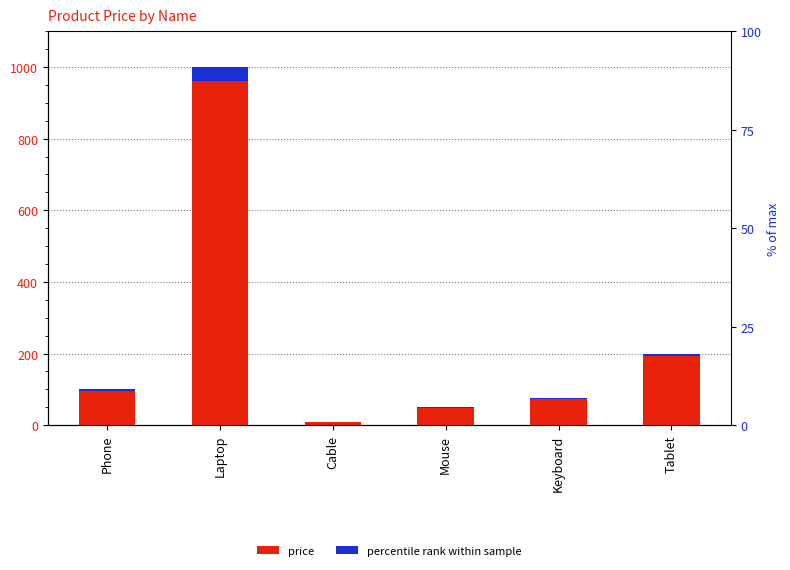

True or false: the data shows 75 at Keyboard.

True